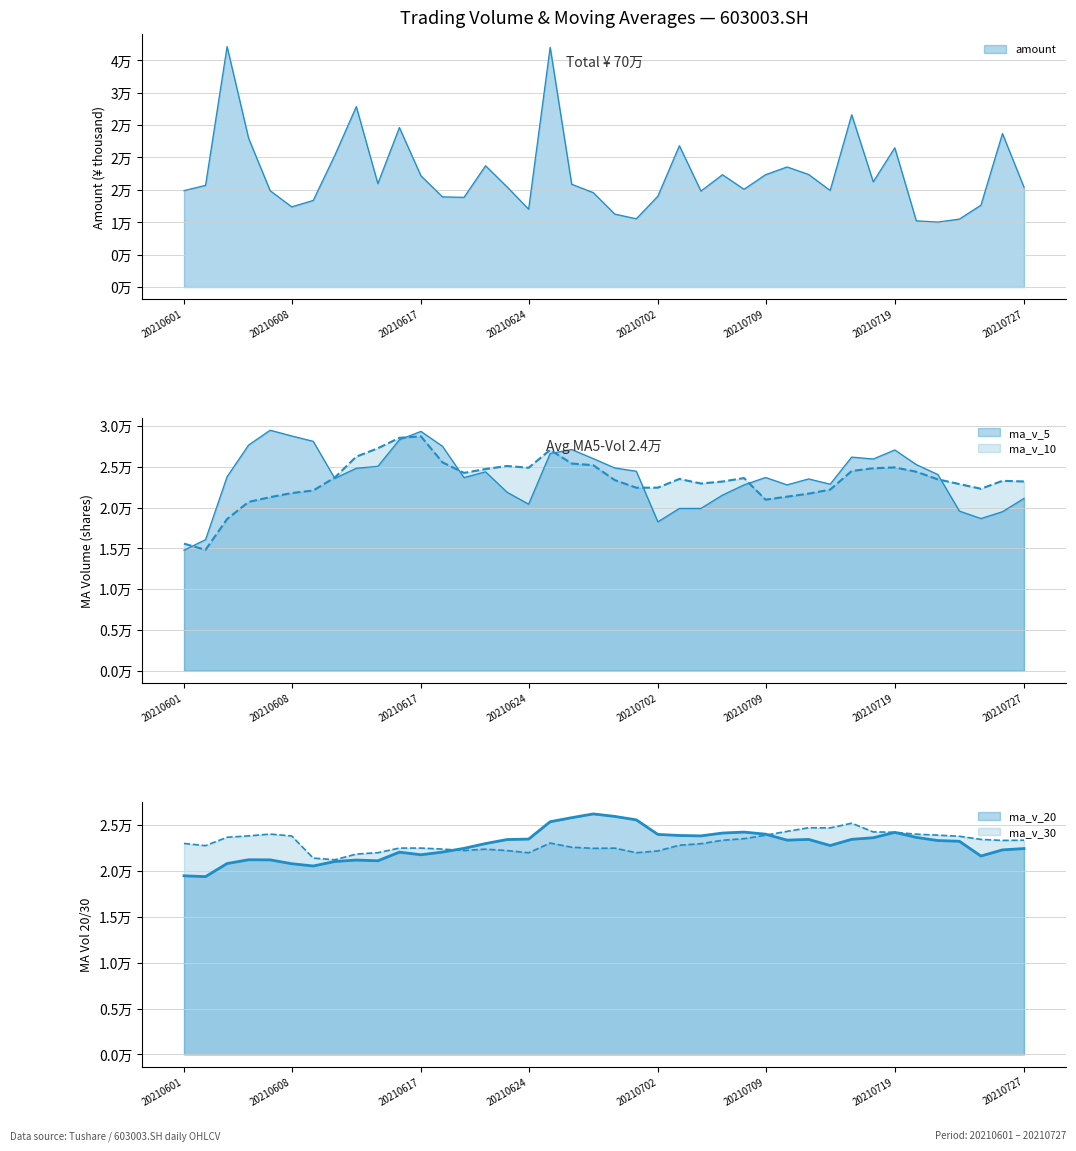

How many data points does each series have?

40